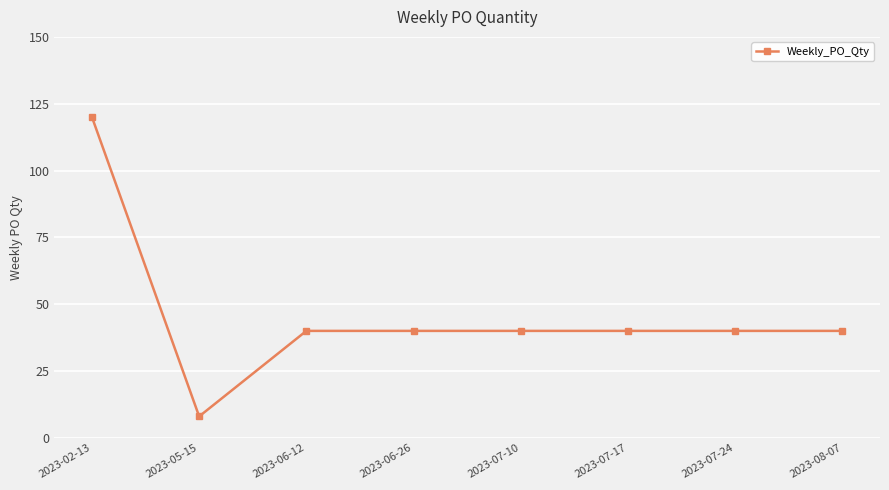

Does the chart display data point markers on the line(s)?

Yes